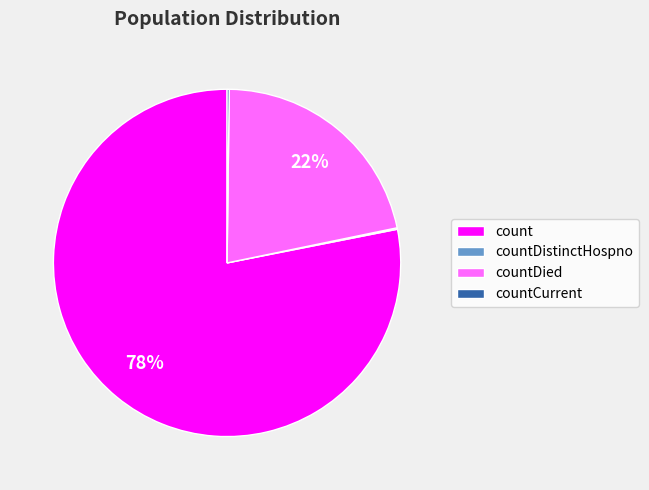

To the nearest percent, what is the difference between the largest and smallest slice percentages?

78%